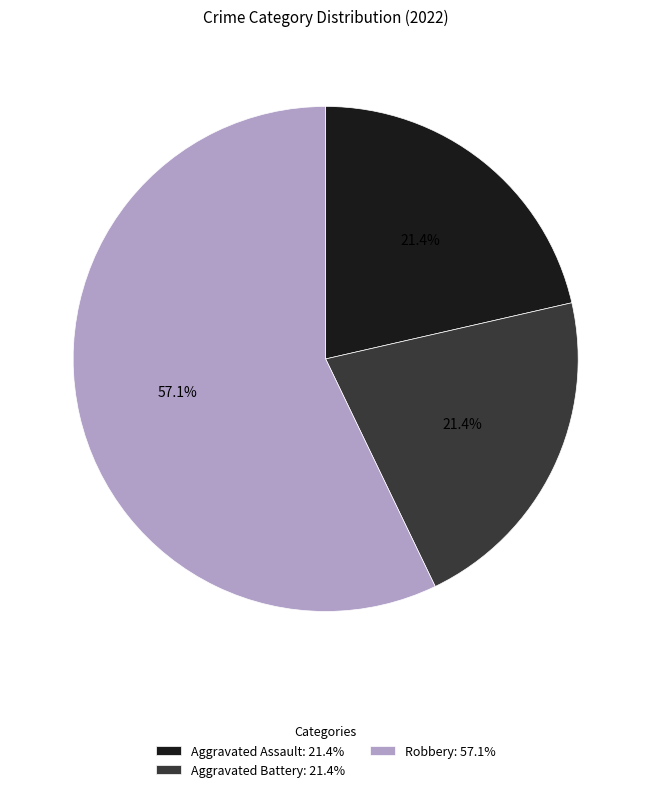

Is Robbery: 57.1% the majority of the pie?

Yes